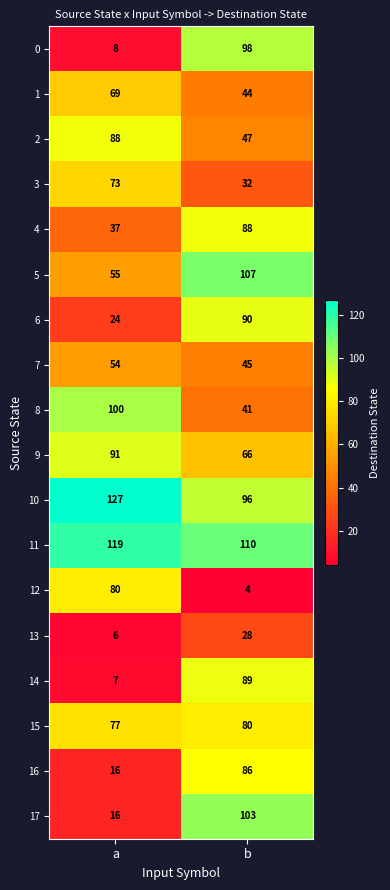

How many series are shown in this chart?

18